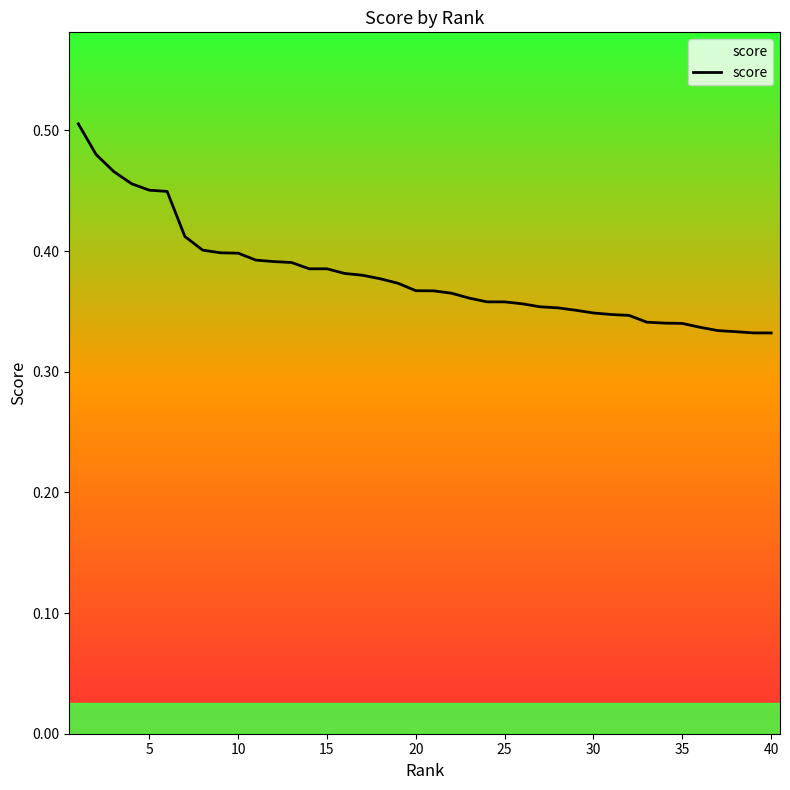

Does the chart have visible grid lines?

No